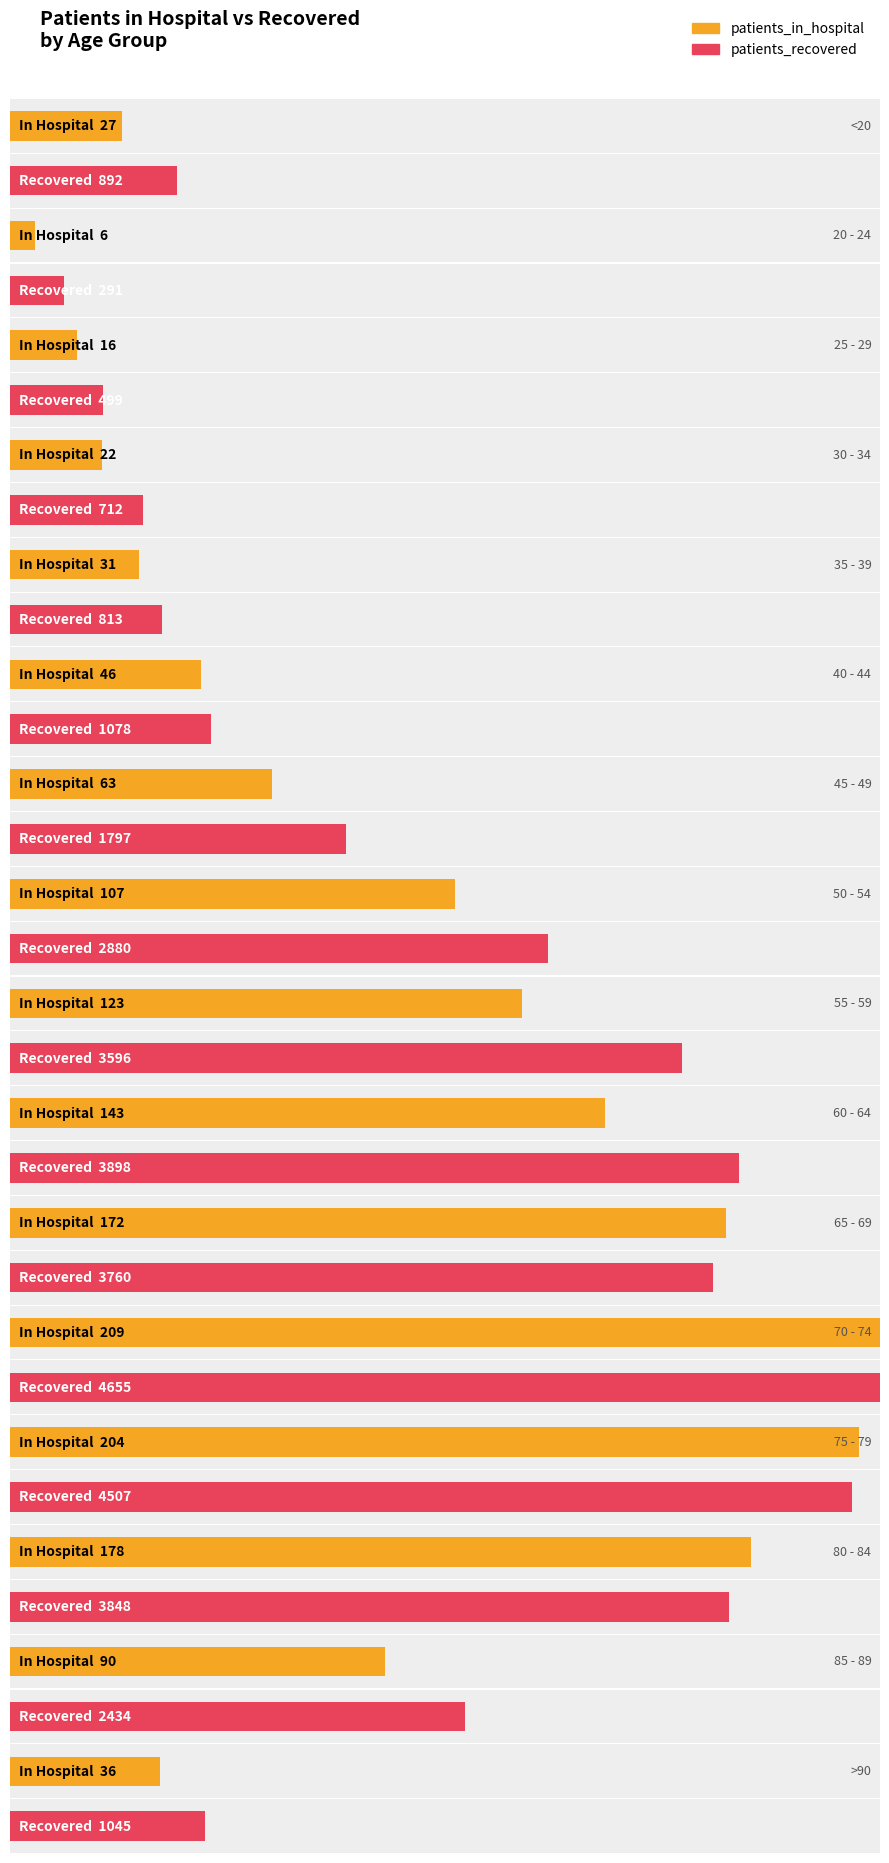

Rank the categories by patients_in_hospital value from lowest to highest.

20 - 24, 25 - 29, 30 - 34, <20, 35 - 39, >90, 40 - 44, 45 - 49, 85 - 89, 50 - 54, 55 - 59, 60 - 64, 65 - 69, 80 - 84, 75 - 79, 70 - 74